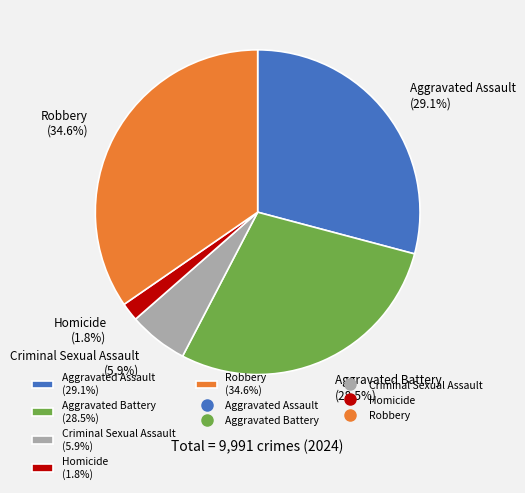

What percentage is the Homicide slice, to the nearest percent?

2%